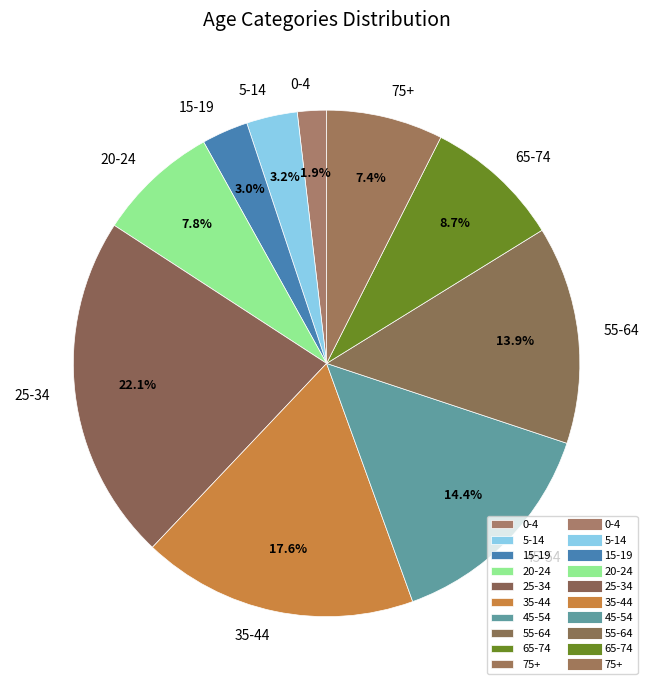

Which category has the biggest portion of the pie?

25-34